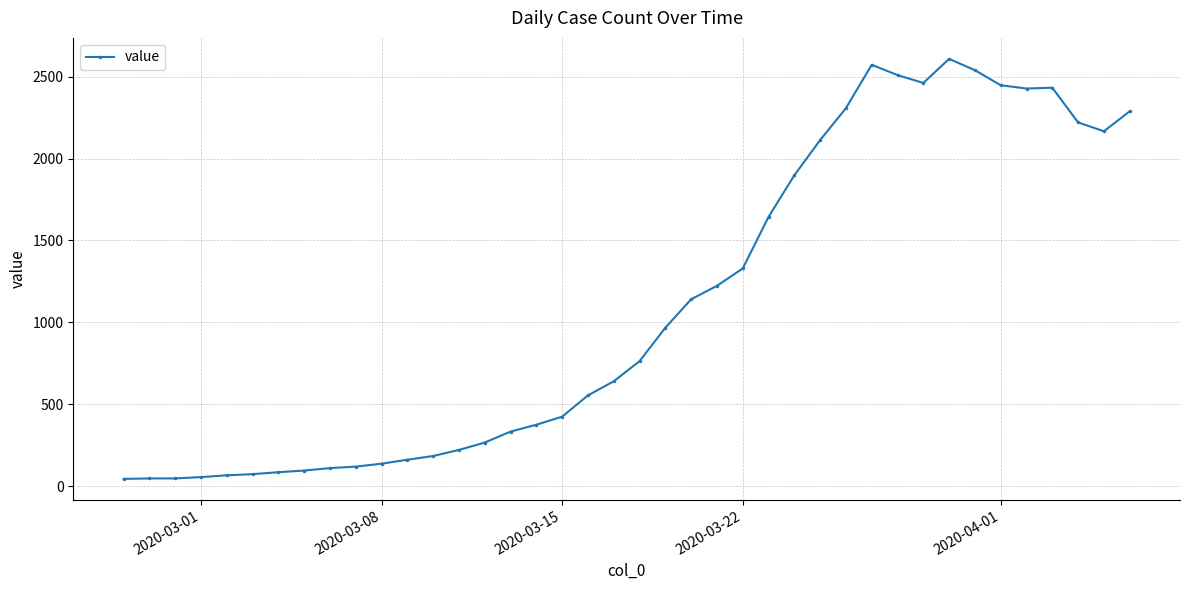

True or false: the data has more than 2 interior local peaks.

True